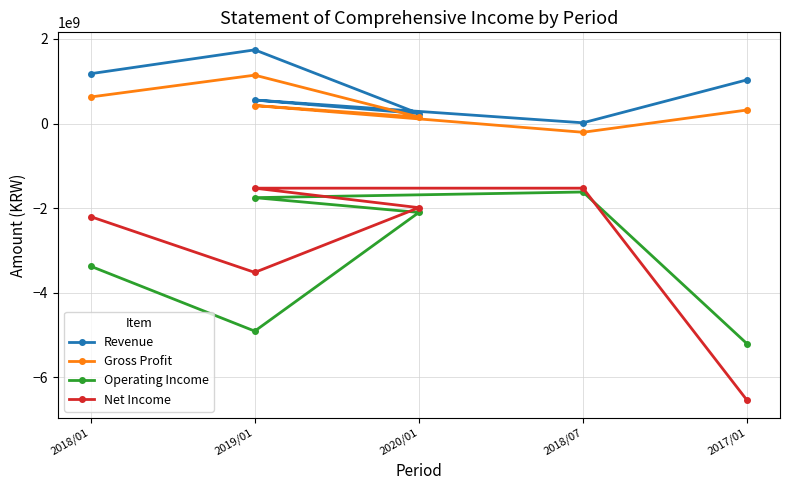

Reading left to right, what are all the values shown in this chart?

Revenue: 1178222509	1741999606	235575729	555708239	17033639	1033961524
Gross Profit: 627420333	1143992788	153502453	425232242	-207244037	319645709
Operating Income: -3374702521	-4909808092	-2103106929	-1753398063	-1619735663	-5212061009
Net Income: -2201965115	-3521365582	-1990169532	-1529064328	-1529064328	-6548862037